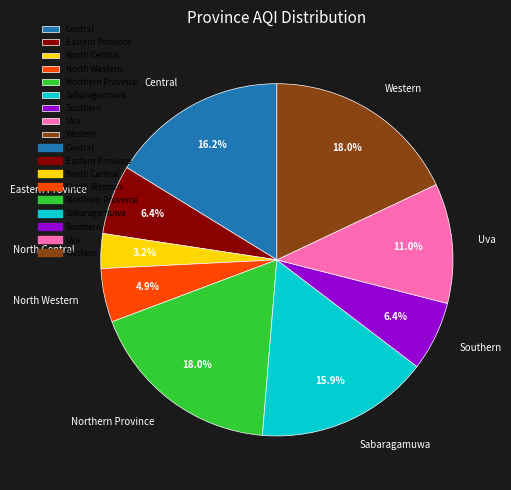

To the nearest percent, what is the combined percentage of Uva and North Central?

14%